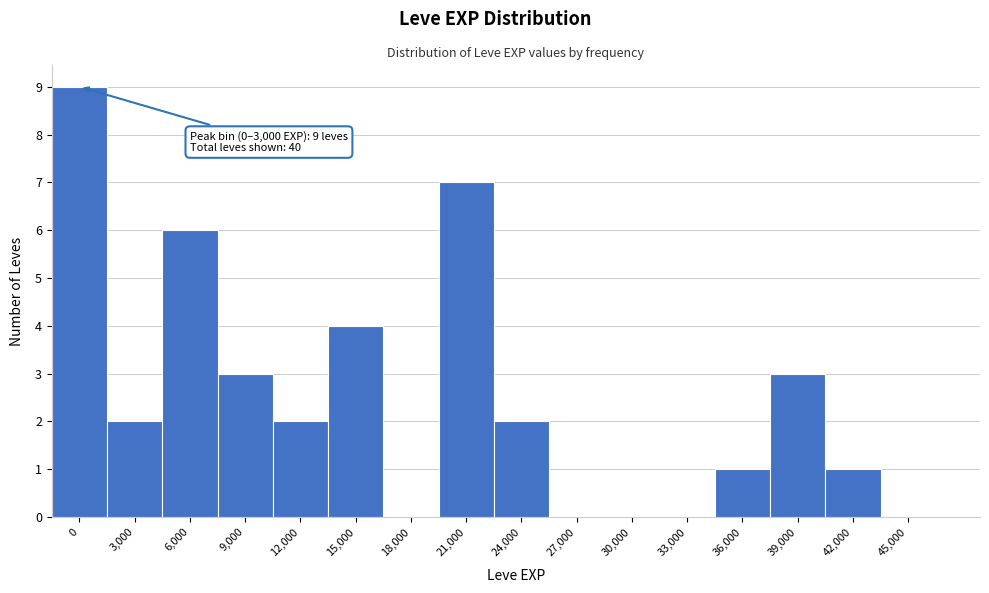

Reading left to right, list all the values displayed in this chart.

0=9	3,000=2	6,000=6	9,000=3	12,000=2	15,000=4	18,000=0	21,000=7	24,000=2	27,000=0	30,000=0	33,000=0	36,000=1	39,000=3	42,000=1	45,000=0